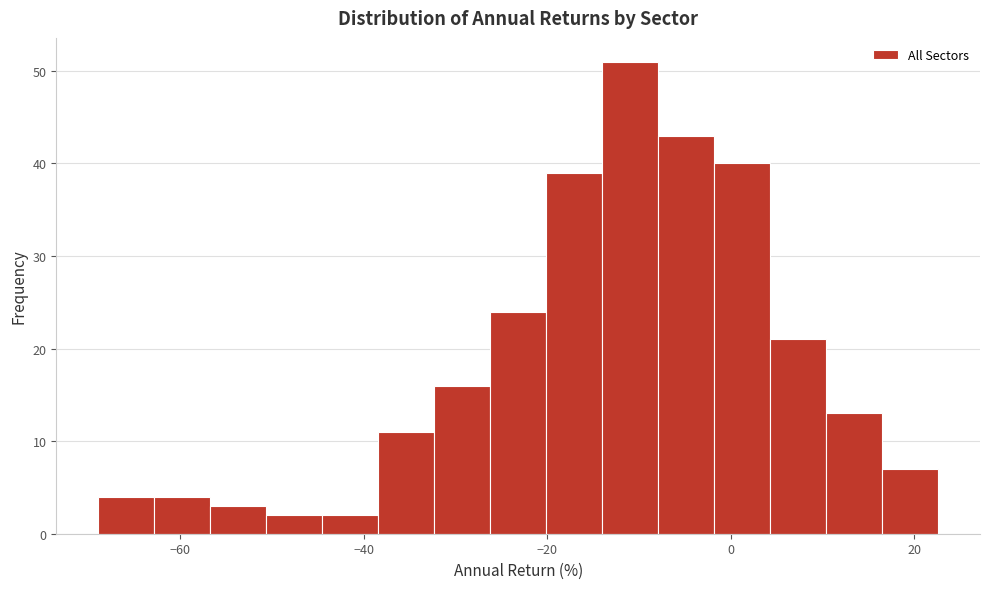

Read against the x-axis, roughly where is the centre of the tallest bar?

-10